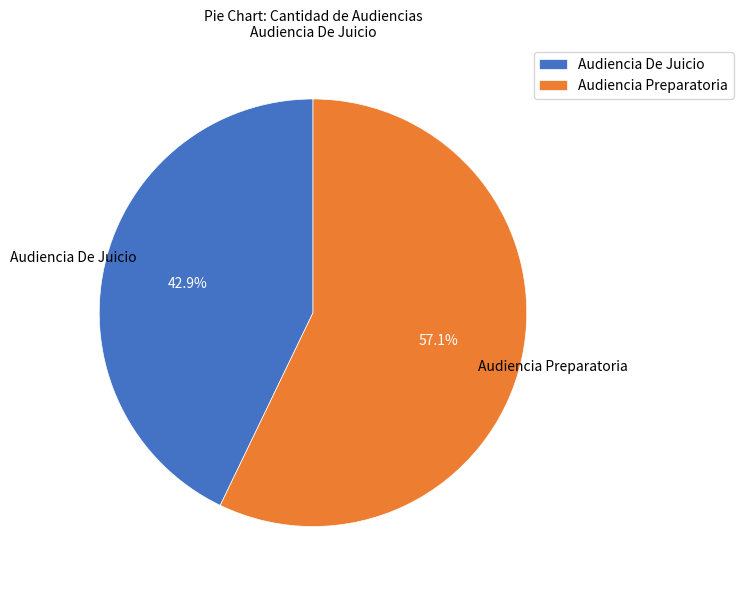

What is the majority slice?

Audiencia Preparatoria